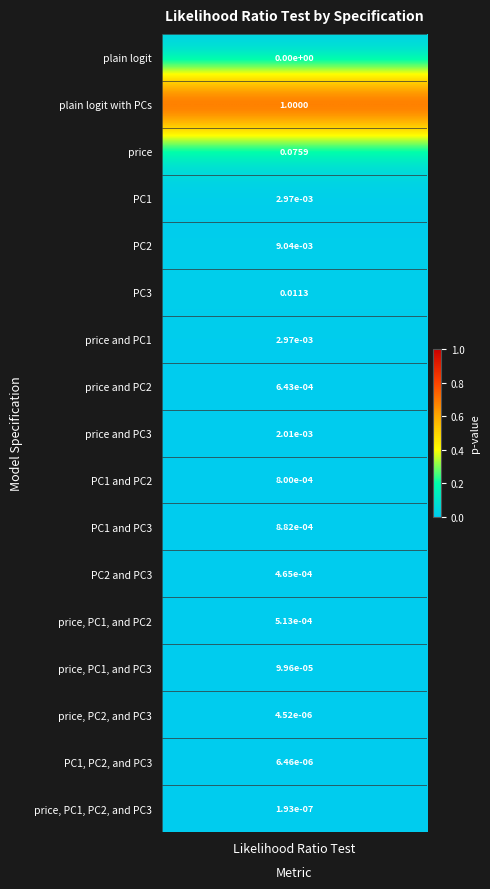

What is the greatest value displayed?

1.0